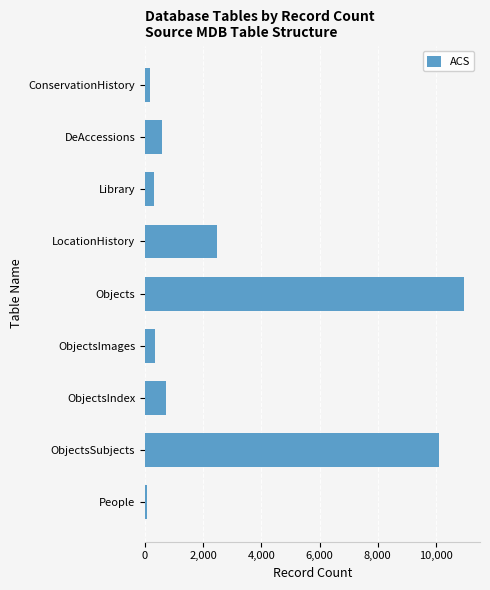

What is the difference between the maximum and minimum values?

10907